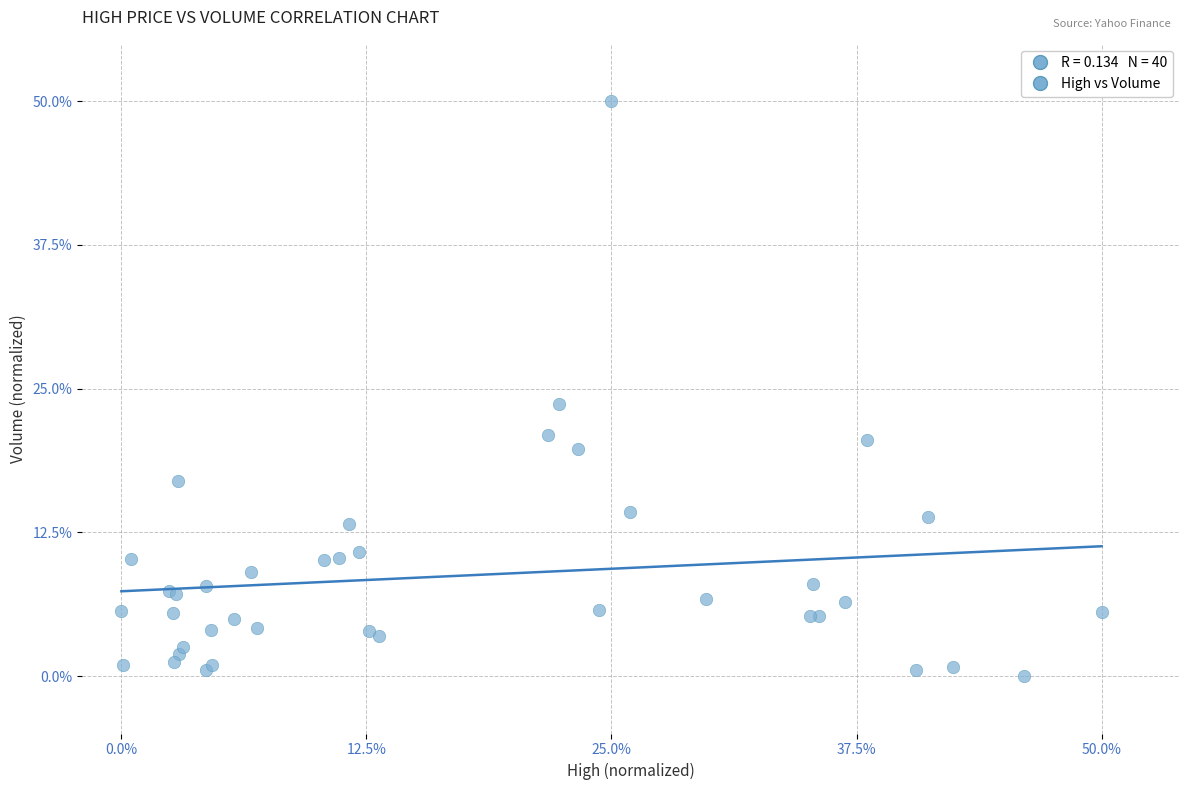

What Y value in the scatter plot is closest to 25?

23.7